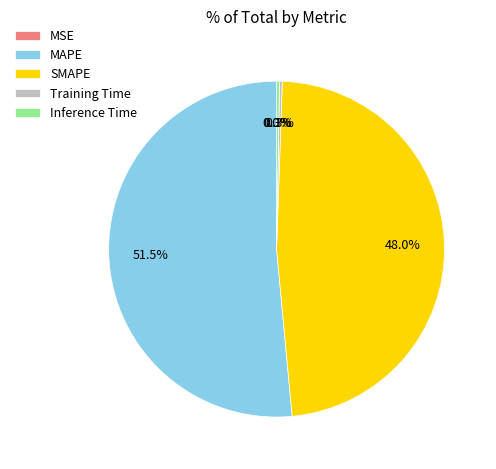

What is the ratio of the value at MAPE to the value at SMAPE?

1.1